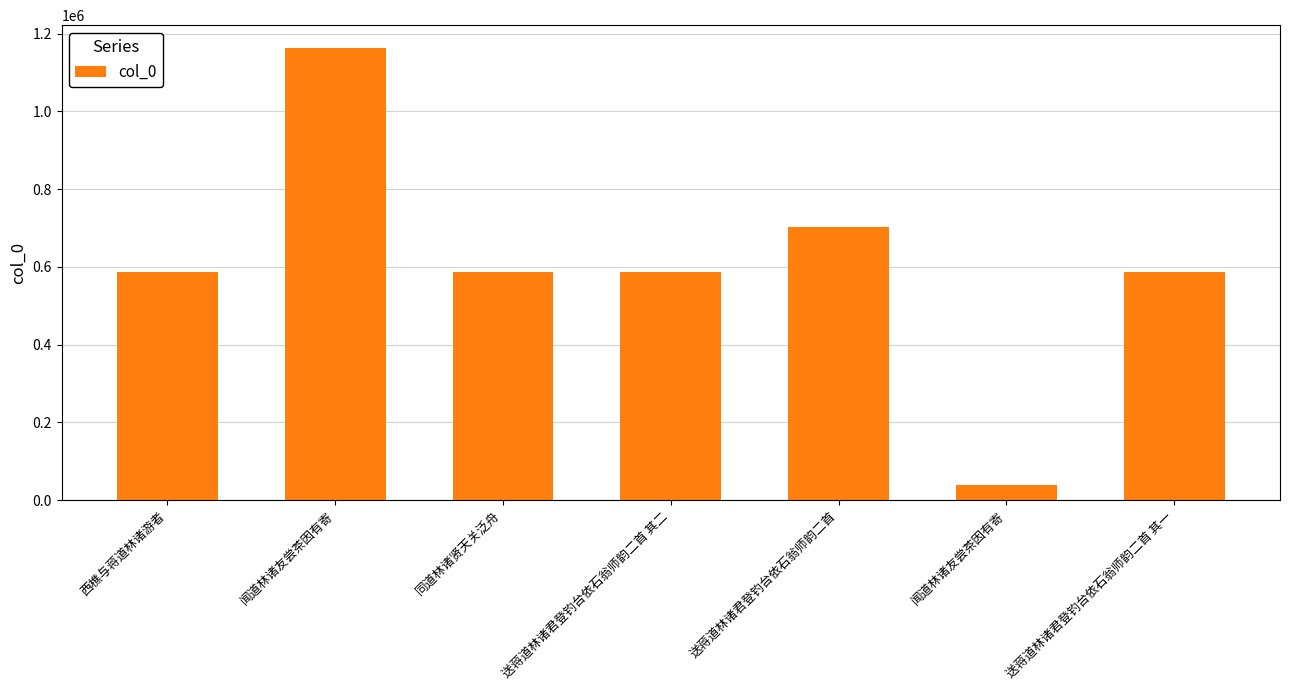

What is the change in value from 闻道林诸友尝茶因有寄 to 送蒋道林诸君登钓台依石翁师韵二首 其二?

-577628